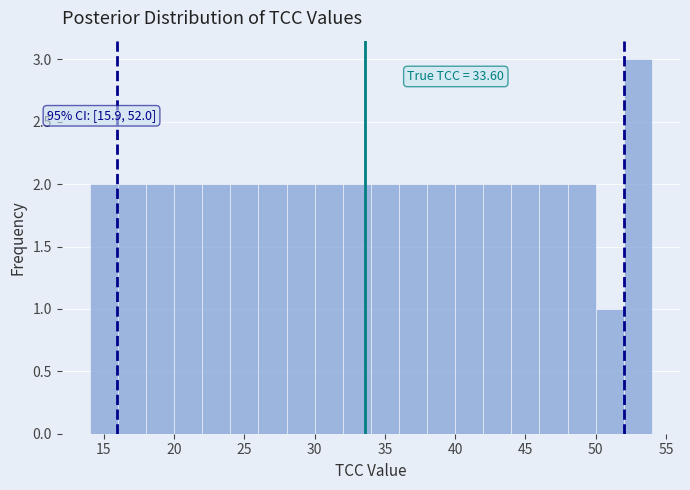

Which range on the x-axis has the tallest bar?

52 to 54